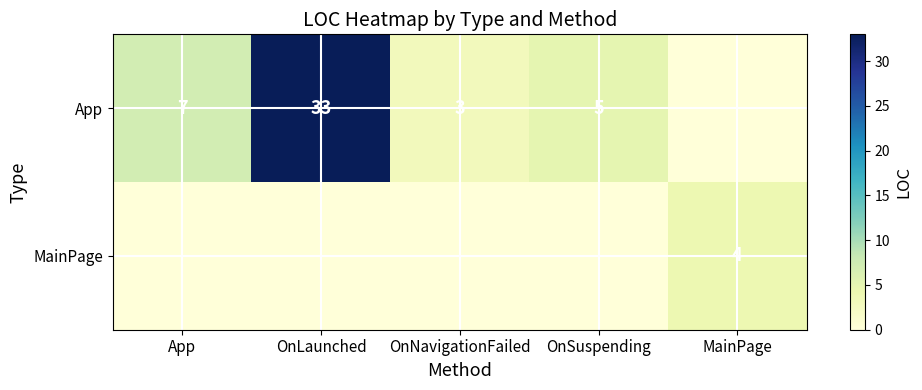

Rank the series by their average value, from highest to lowest.

App, MainPage